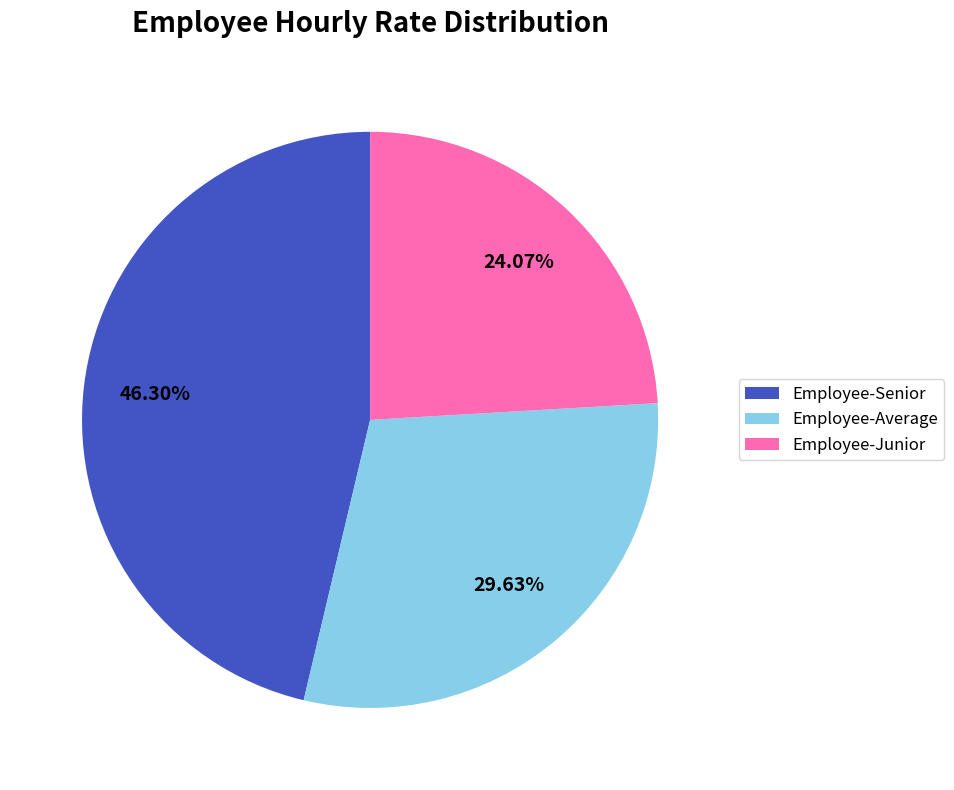

What percentage do Employee-Average and Employee-Senior together represent?

75.9%